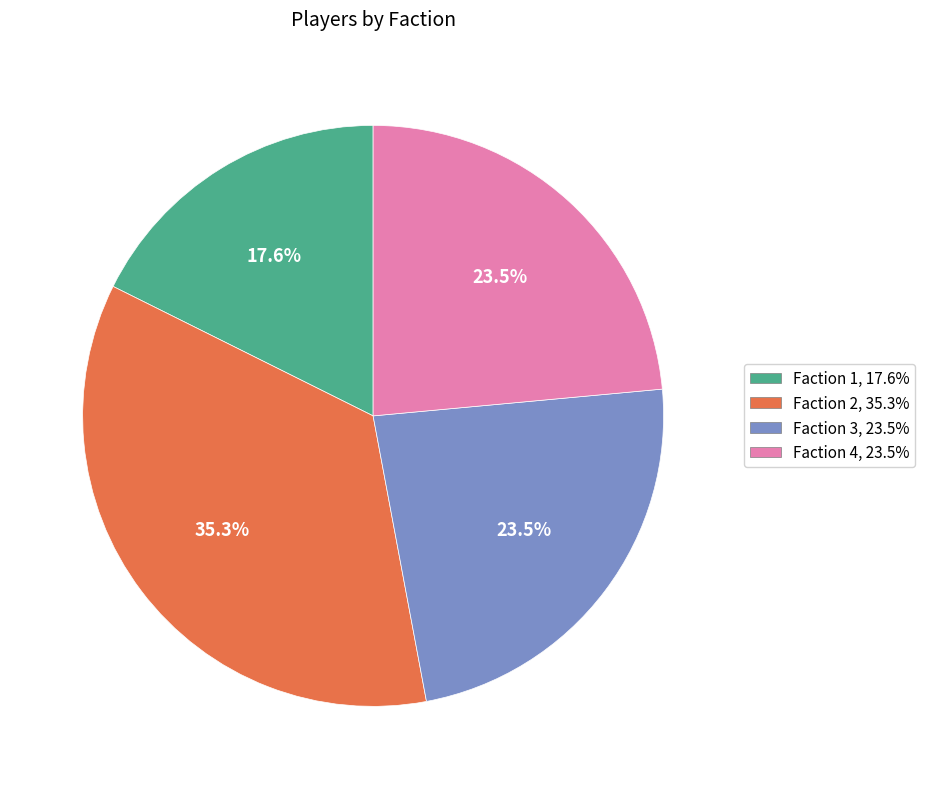

Which category has the smallest portion of the pie?

Faction 1